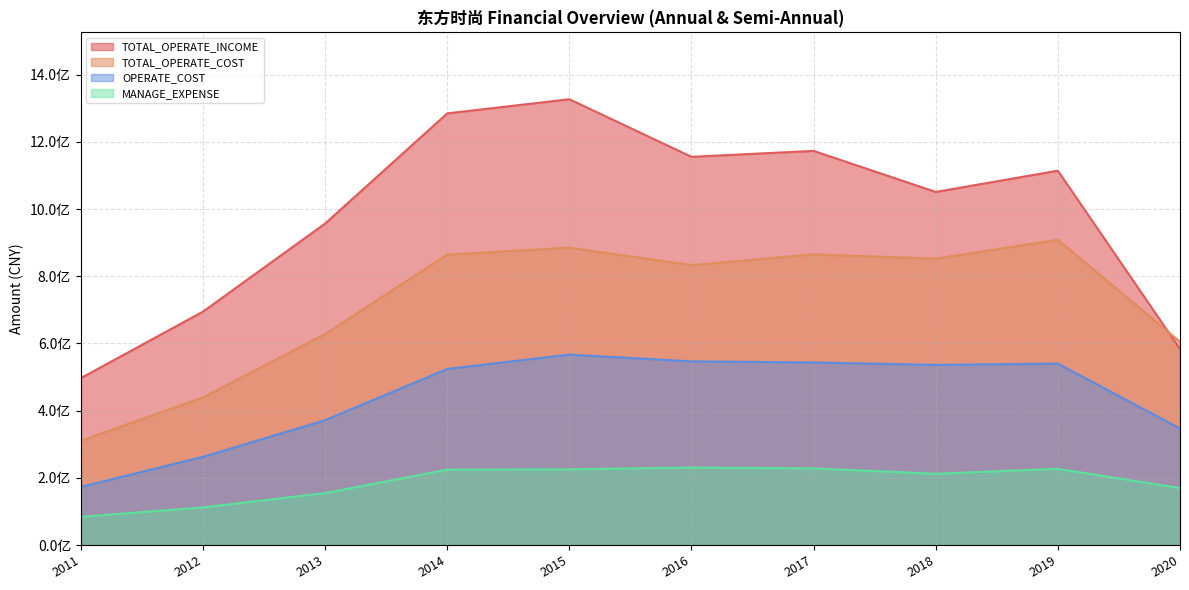

Reading right to left, list all the values displayed in this chart.

TOTAL_OPERATE_INCOME: 583371774.4	1114188921.2	1050918667.8	1173088310.8	1155438136.4	1326875089.8	1284699948.0	956862586.8	694699401.1	496774886.6
TOTAL_OPERATE_COST: 604932096.4	908492040.1	852305551.2	865052732.7	833130862.4	884979875.8	864463491.4	628059130.0	439266612.8	310413969.7
OPERATE_COST: 346867529.4	539973862.3	536133939.0	543290956.0	546639472.2	566717849.4	524003271.0	371562695.1	262432999.1	172962968.2
MANAGE_EXPENSE: 169609875.4	226758452.3	212162033.2	228114520.5	230577671.5	225288915.2	224280163.8	154556745.6	112045003.4	83721938.0